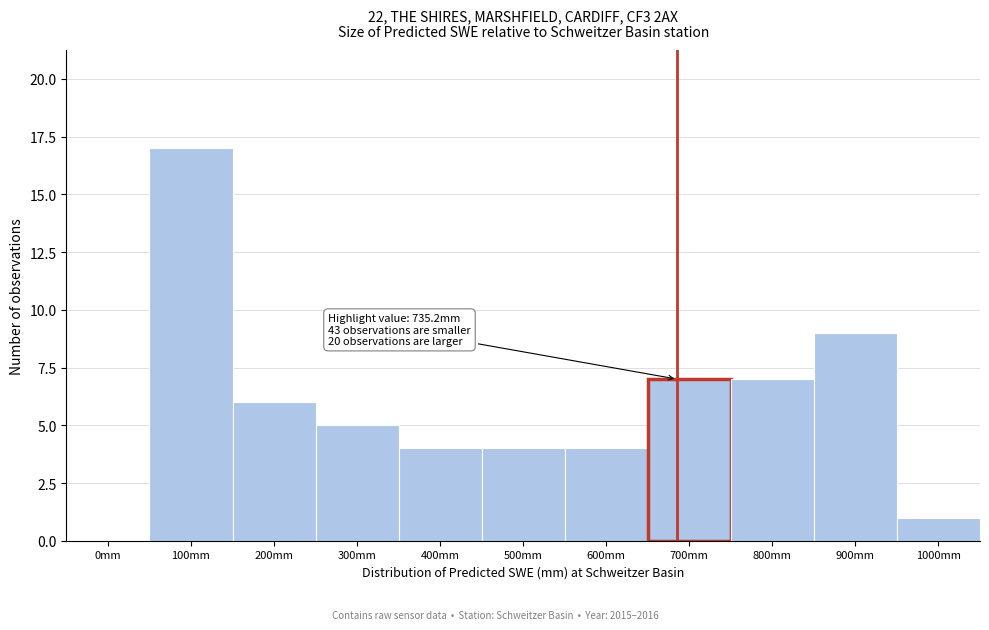

Reading right to left, what are all the values shown in this chart?

1000mm=1	900mm=9	800mm=7	700mm=7	600mm=4	500mm=4	400mm=4	300mm=5	200mm=6	100mm=17	0mm=0